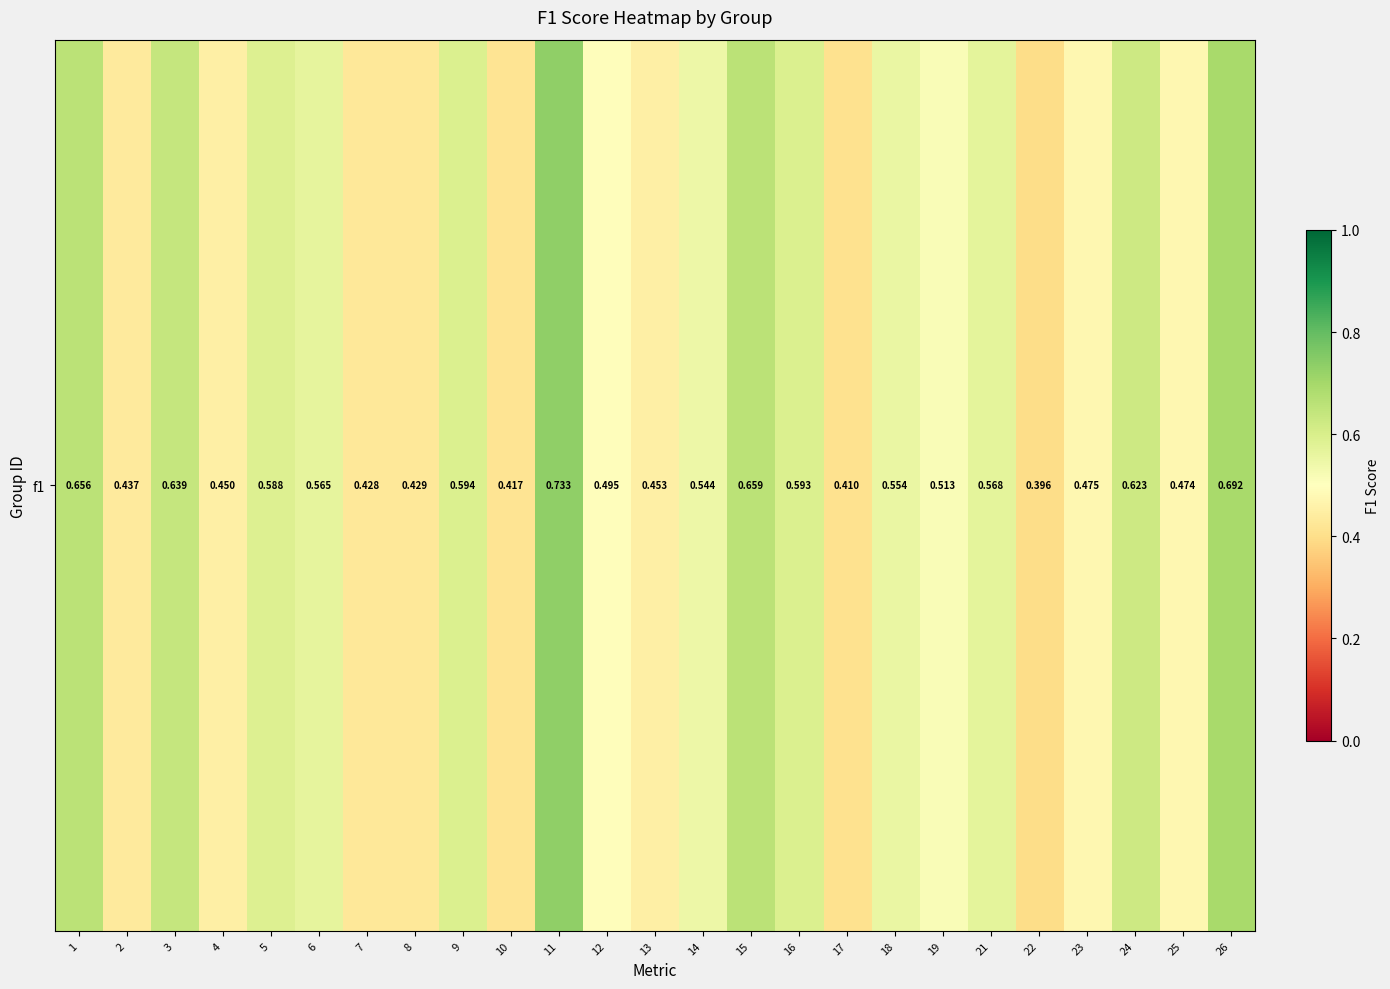

List the labels in order of value, largest first.

11, 26, 15, 1, 3, 24, 9, 16, 5, 21, 6, 18, 14, 19, 12, 23, 25, 13, 4, 2, 8, 7, 10, 17, 22